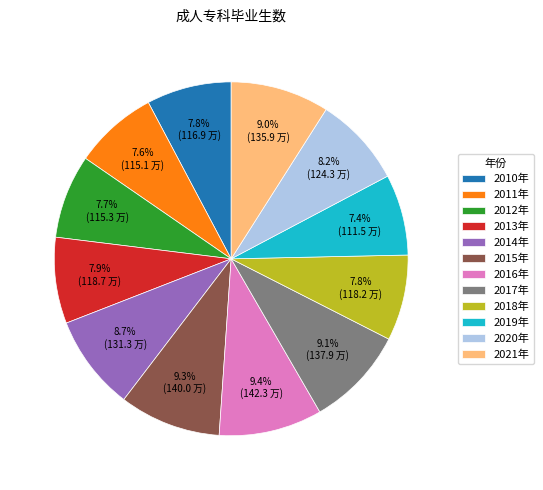

What is the ratio of the value at 2017年 to the value at 2020年?

1.1